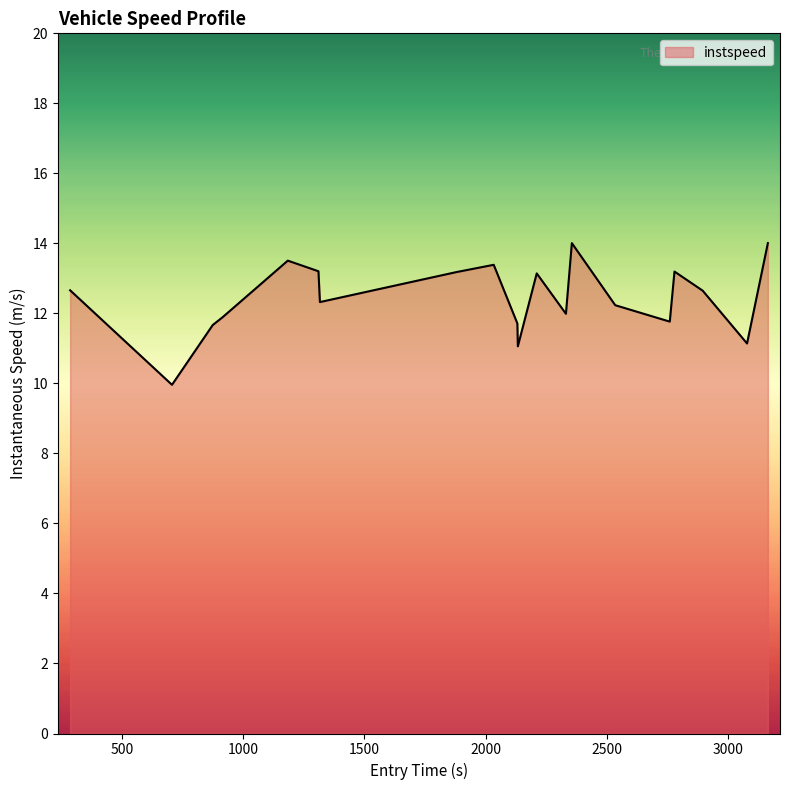

How many categories are shown in the chart?

20